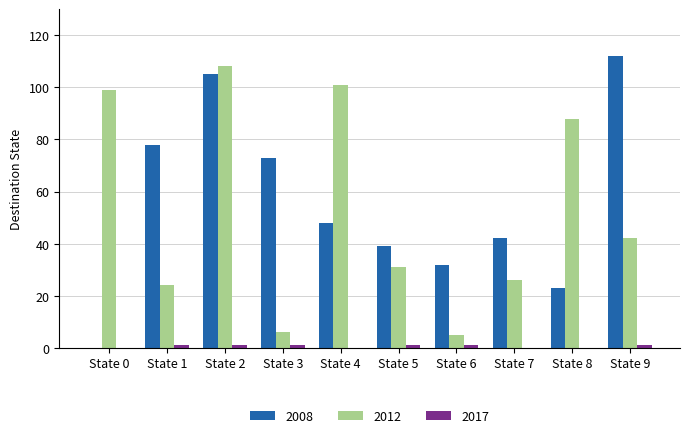

Where is 2012 nearest to the value 56?

State 9